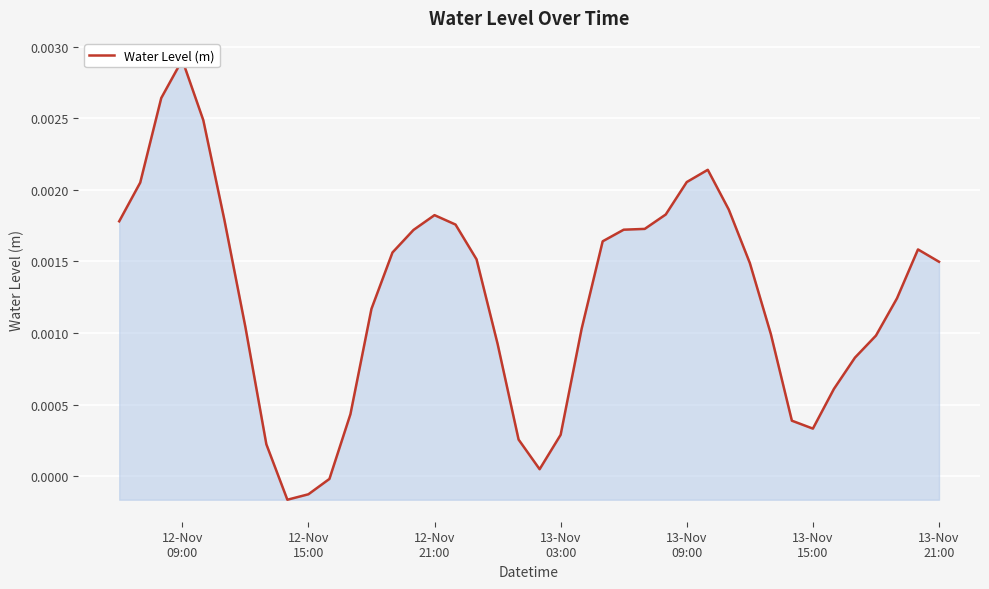

How many interior local valleys (lower than both neighbors) does the data have?

3